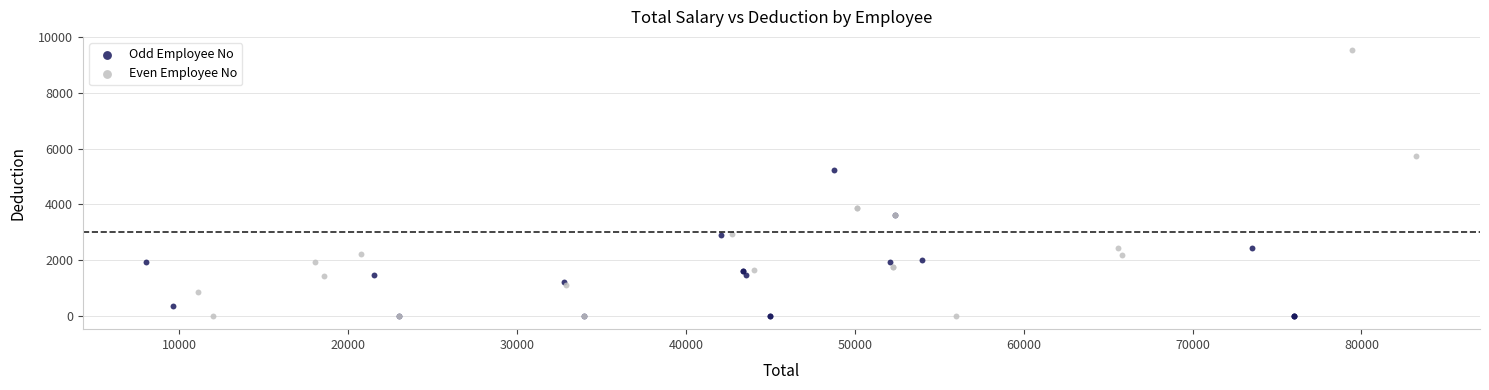

What are all the series names shown in the legend?

Odd Employee No, Even Employee No